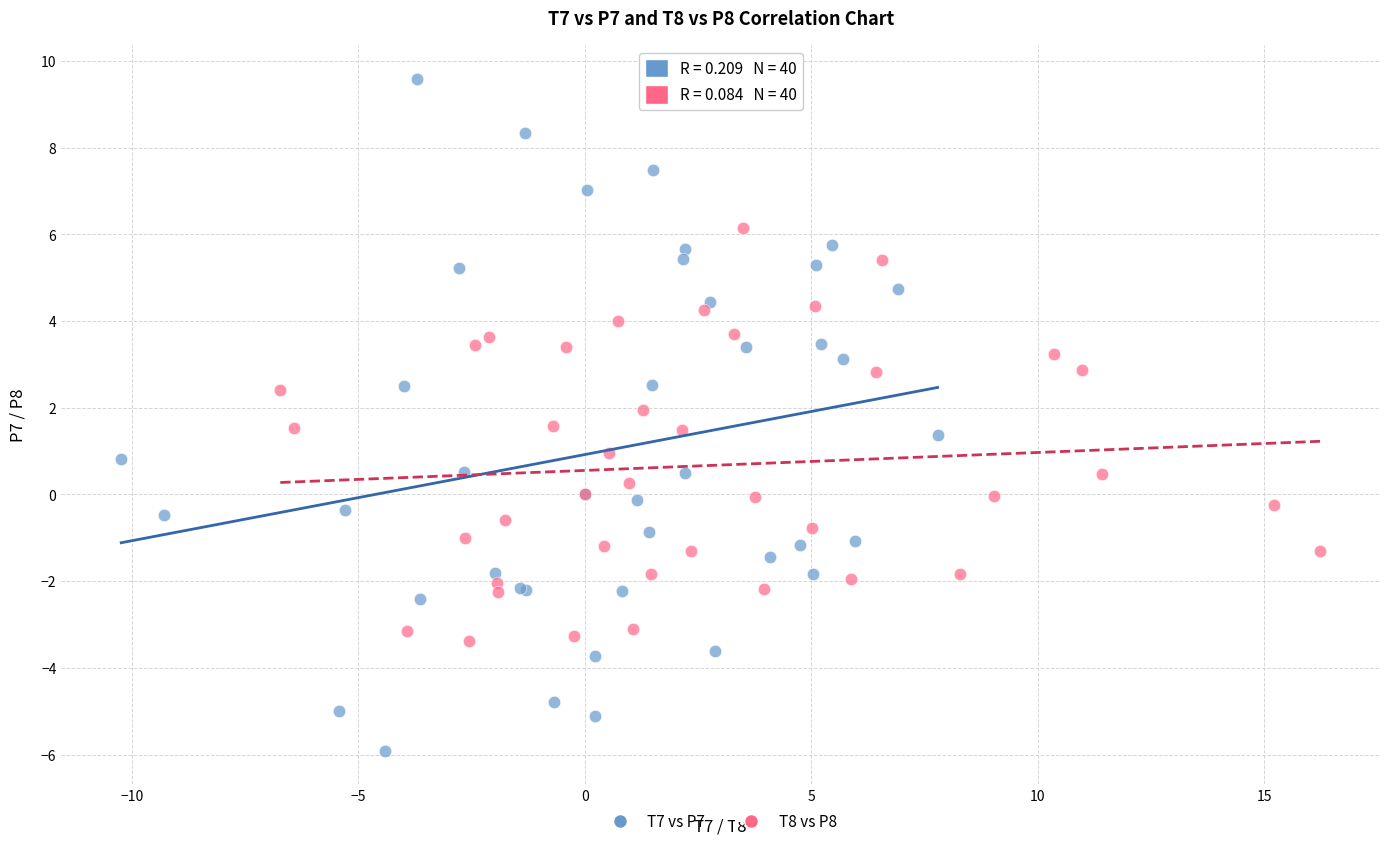

Which series has the widest spread of Y values?

T7 vs P7